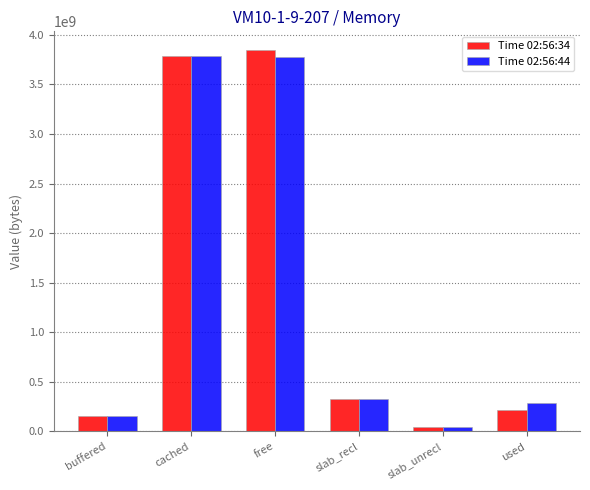

What is the label of the 5th bar from the left?

slab_unrecl